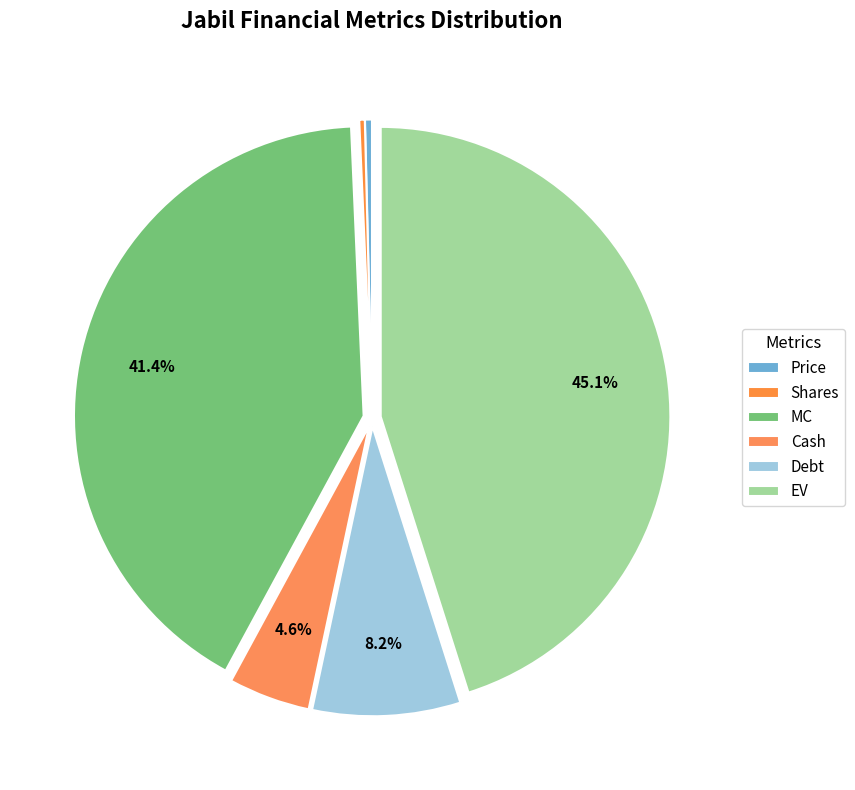

How many segments does this pie chart have?

6